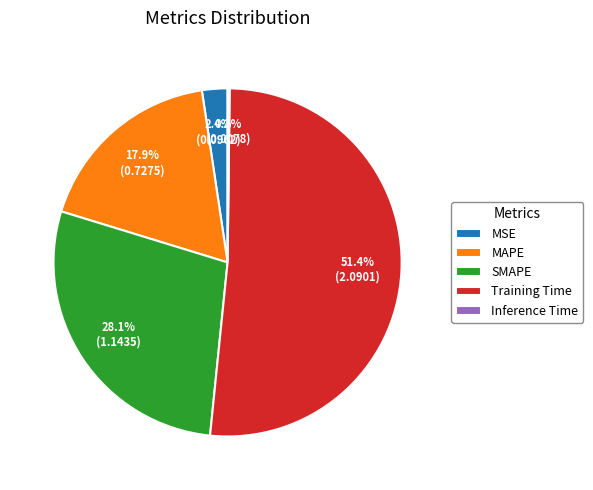

Which slice is the largest?

Training Time